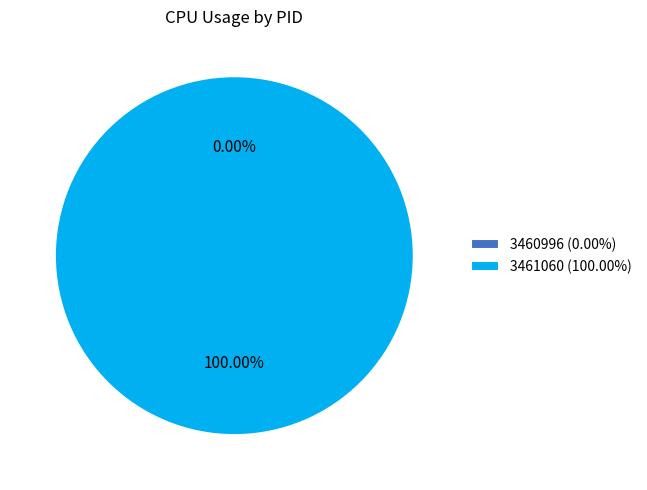

Rank the categories by value from lowest to highest.

3460996, 3461060